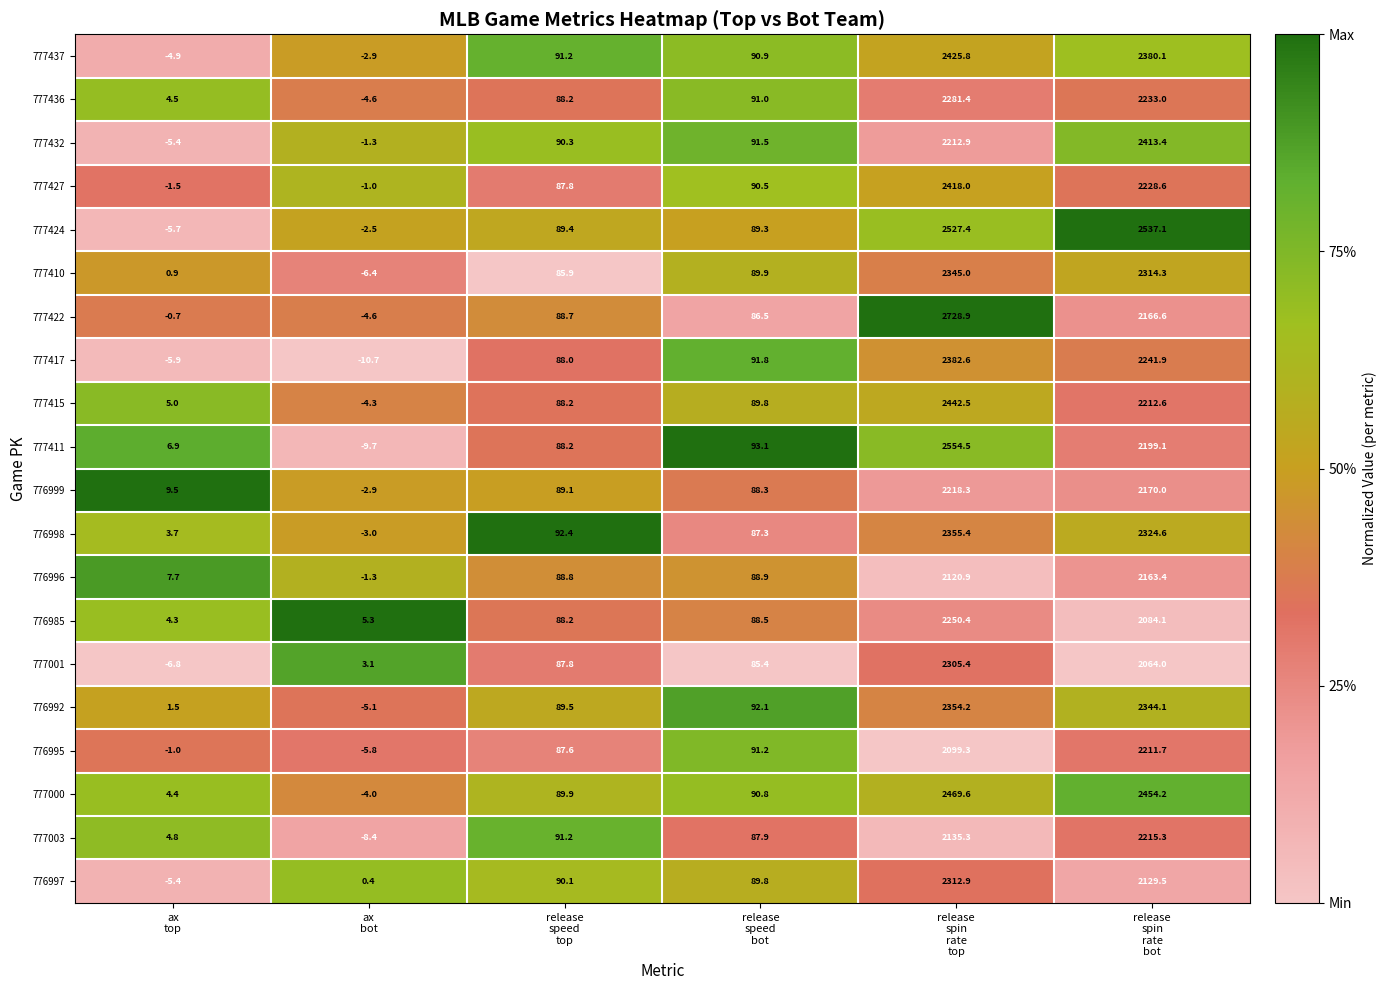

Which series has the widest spread of values?

777422